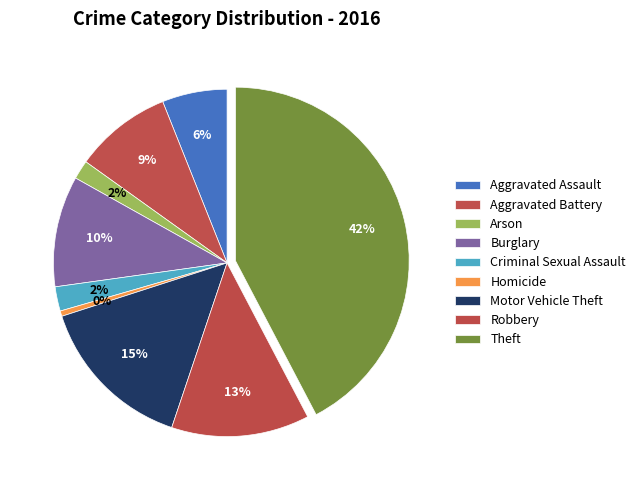

Is Robbery the majority of the pie?

No